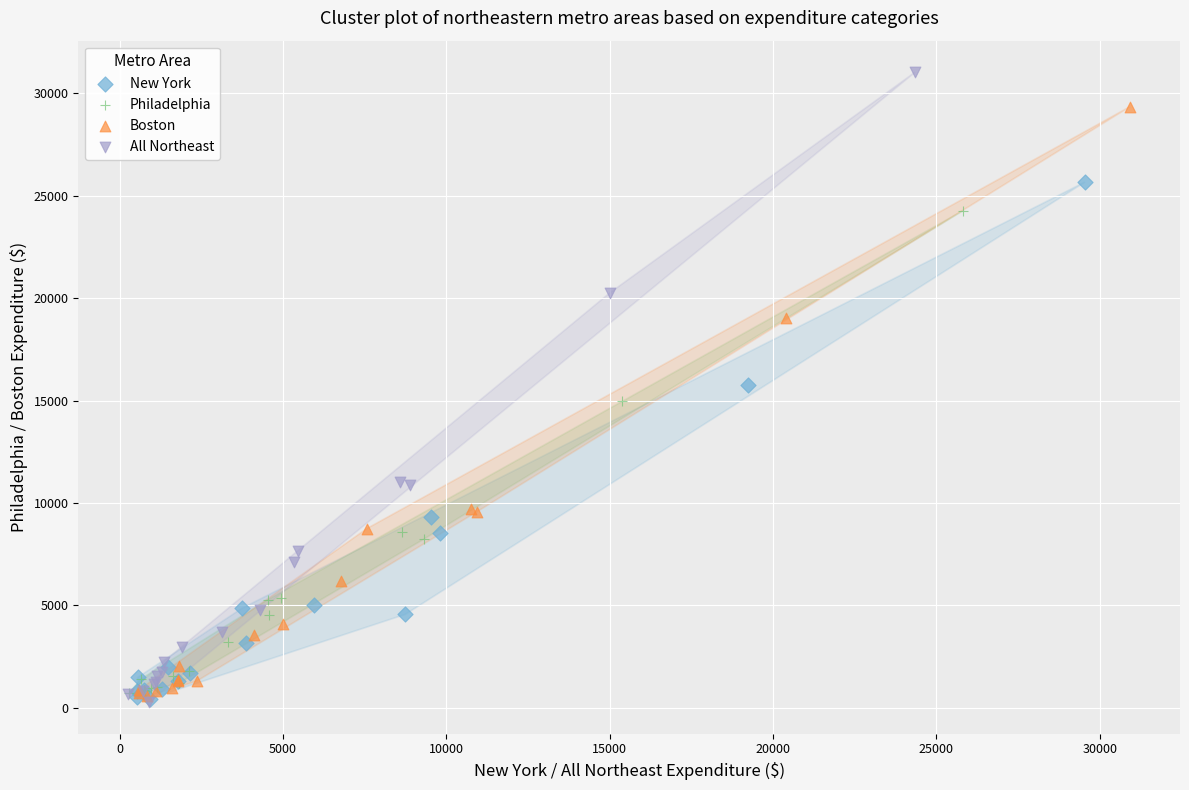

Which series contains the highest Y value?

All Northeast